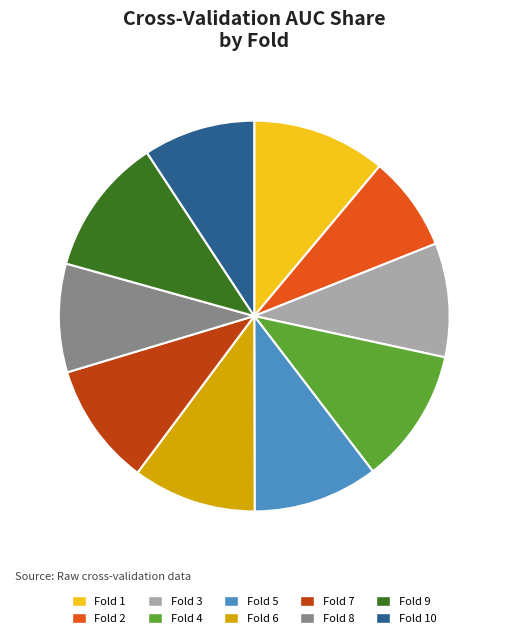

True or false: Fold 10 accounts for 9% of the total.

True